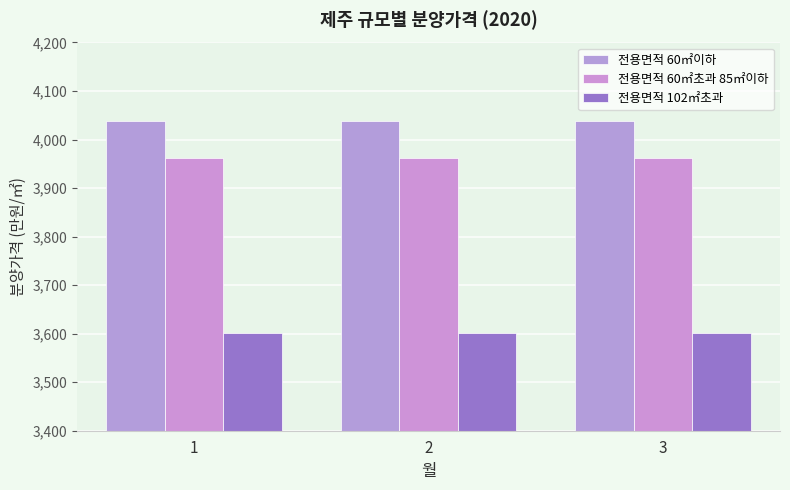

True or false: 전용면적 102㎡초과 has a value of 5598 at 2.

False